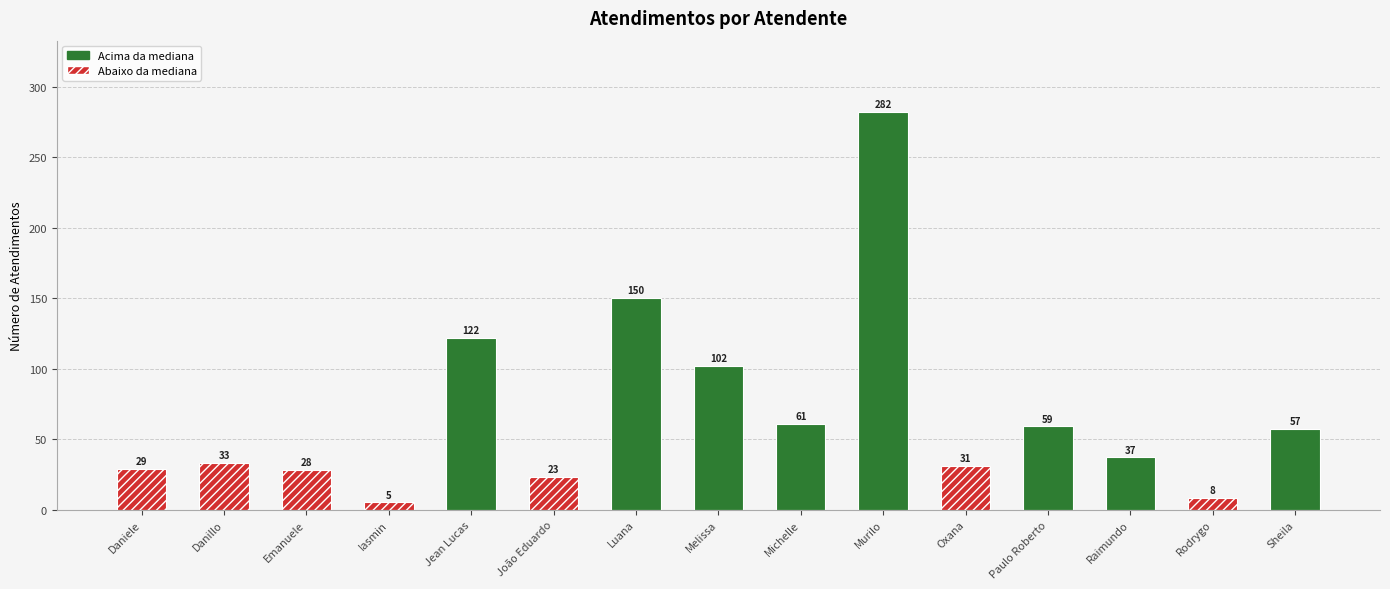

Reading left to right, list all the values displayed in this chart.

29	33	28	5	122	23	150	102	61	282	31	59	37	8	57